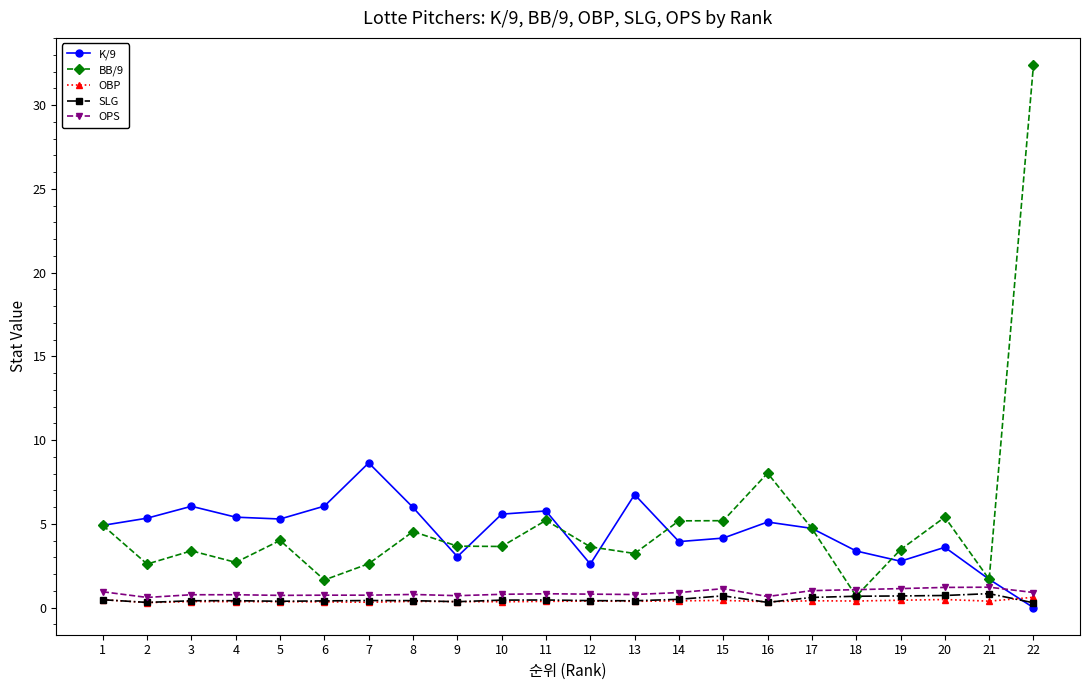

At which label does BB/9 first exceed 3?

1